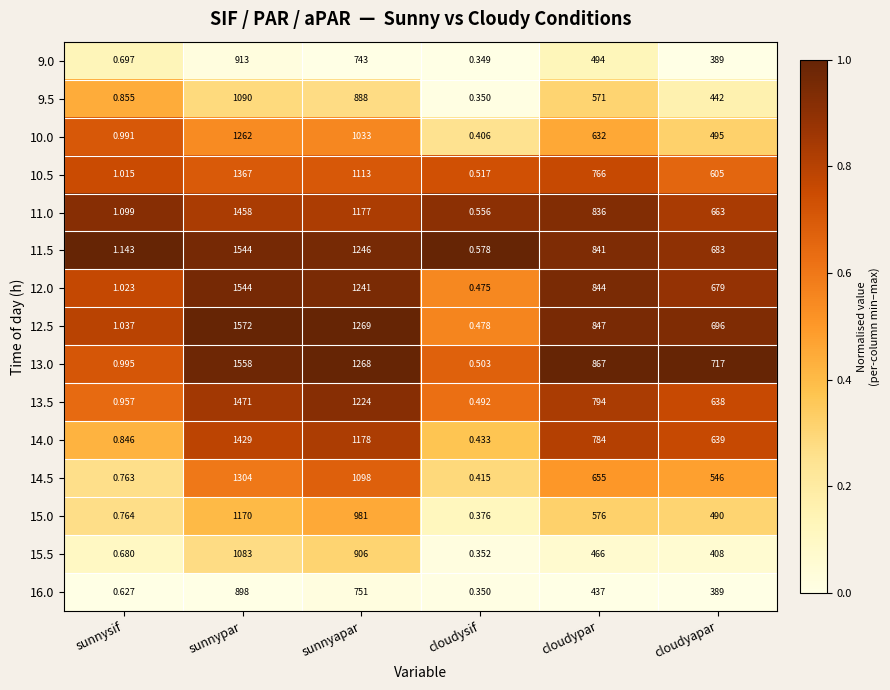

Rank the categories by 14.5 value from highest to lowest.

sunnypar, sunnyapar, cloudypar, cloudyapar, sunnysif, cloudysif